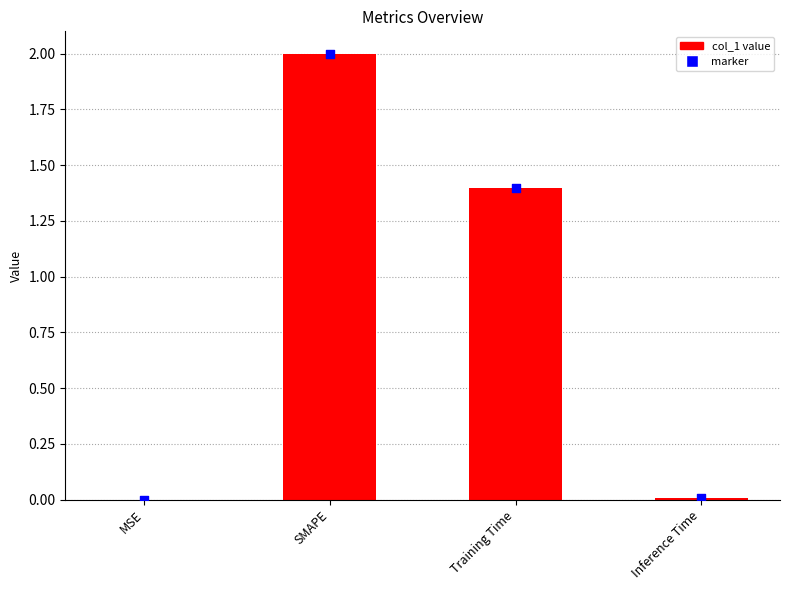

What is the change in value from MSE to SMAPE?

+2.0